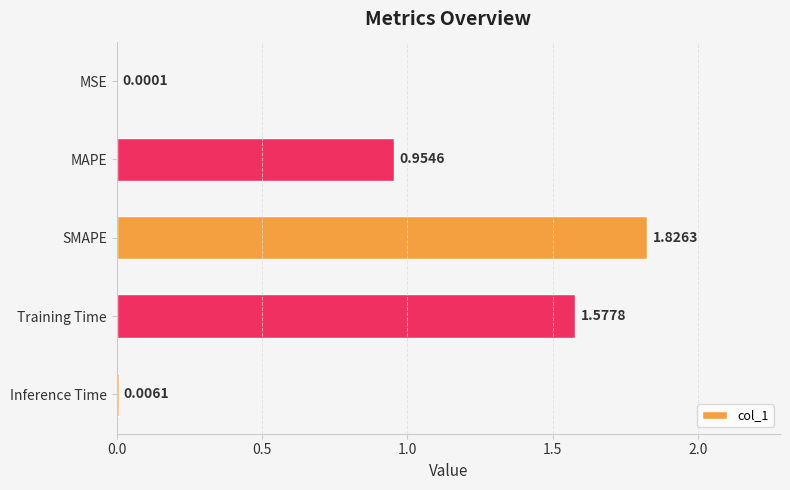

Count the number of categories in the chart.

5